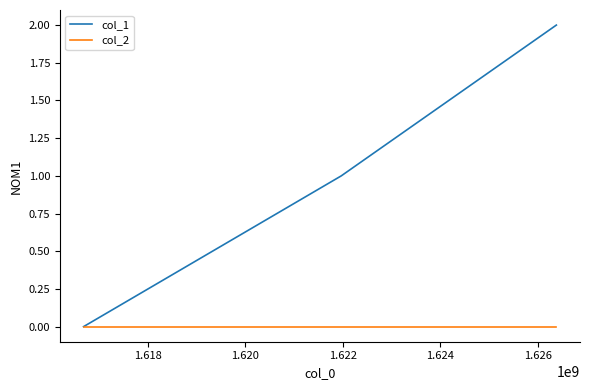

Which series has the largest range (max minus min)?

col_1